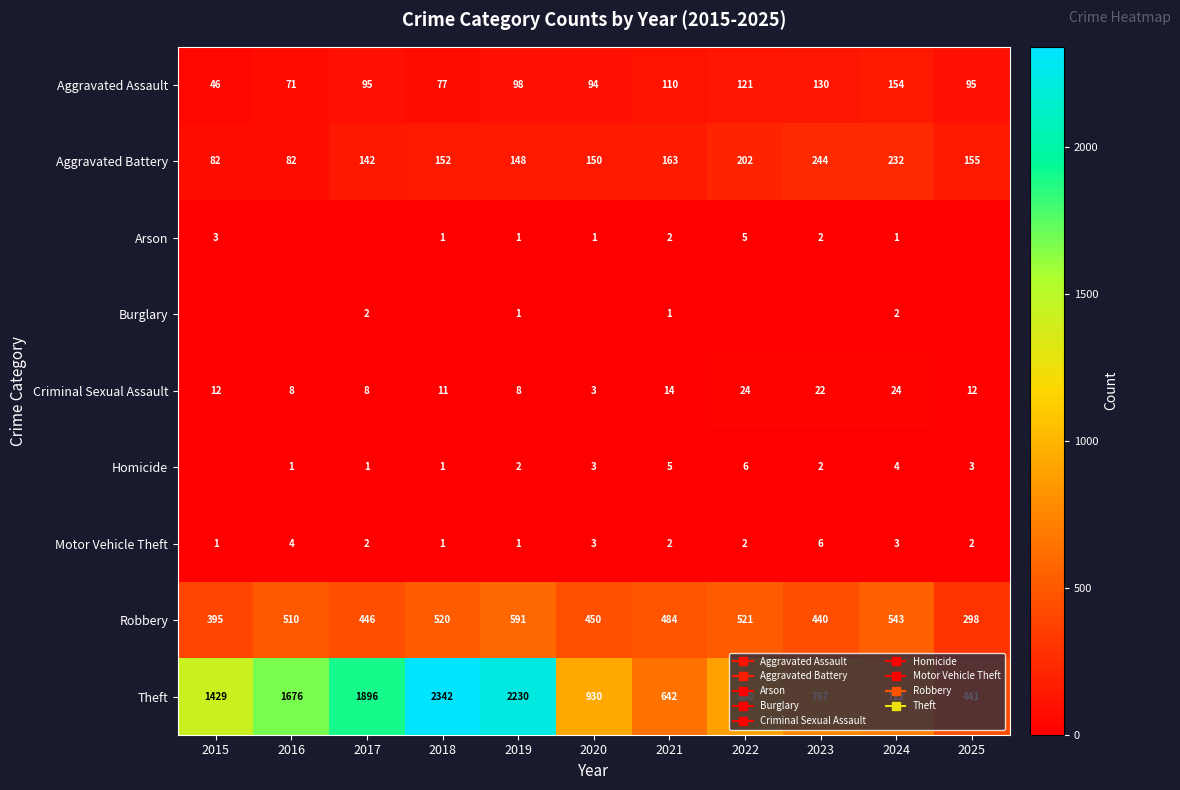

Which category has the highest value across all series?

2018